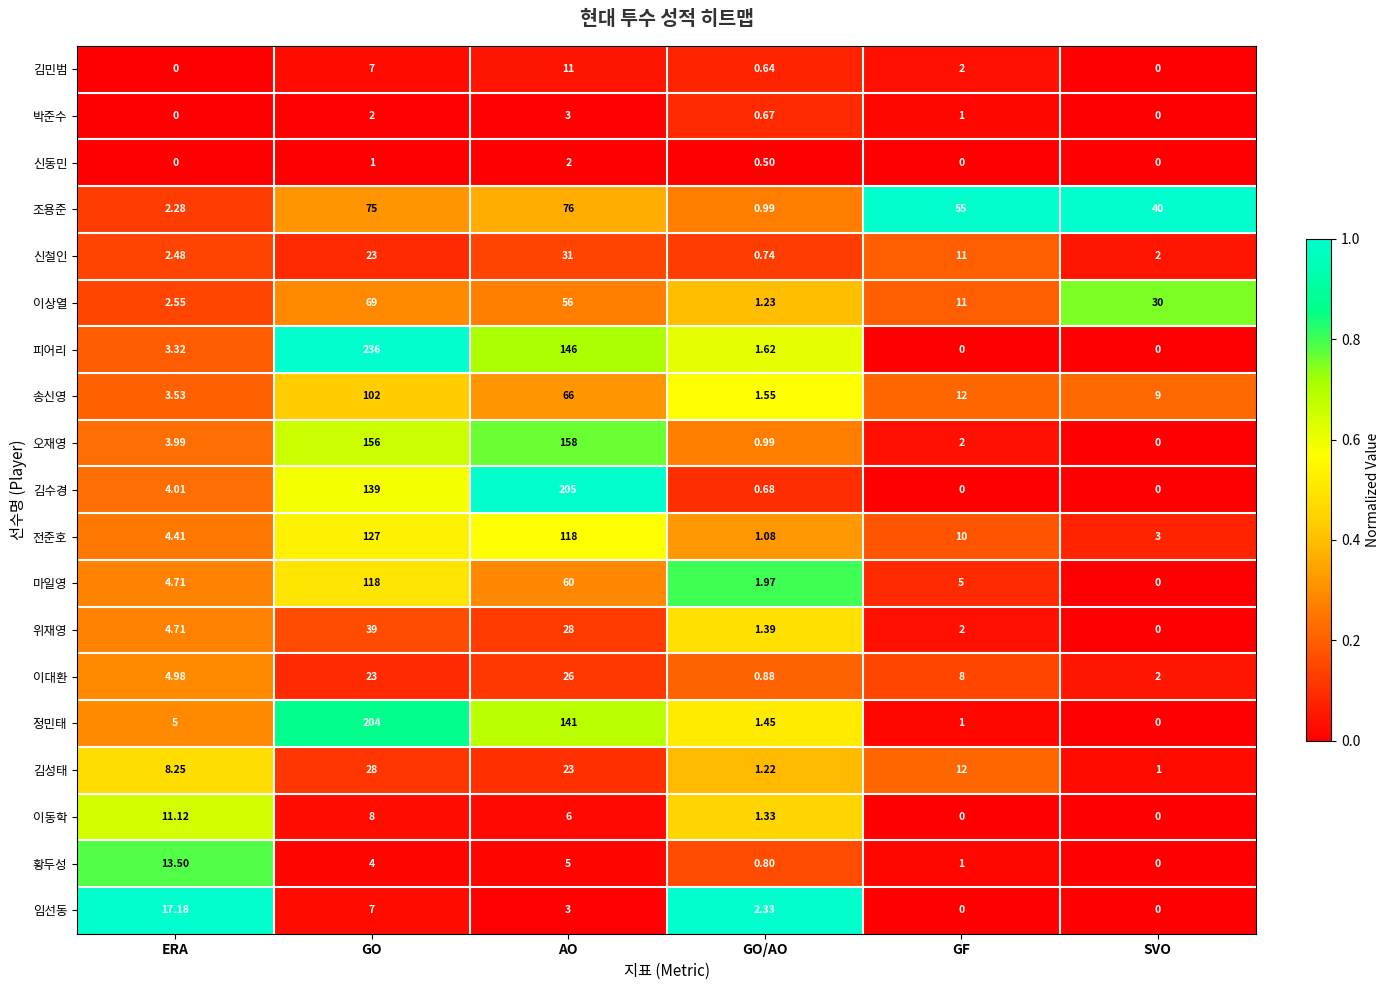

Which series has the widest spread of values?

피어리